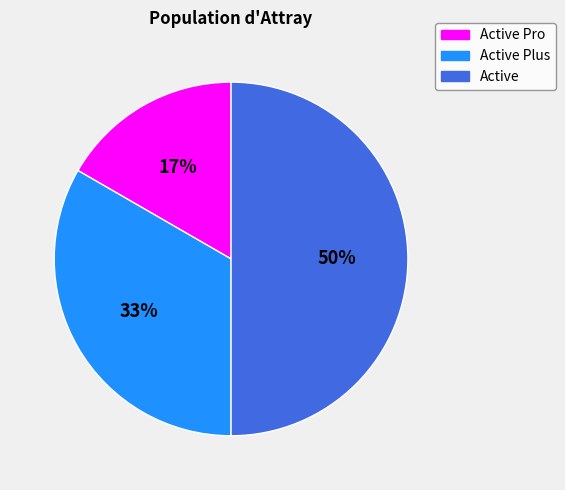

How many slices are in this pie chart?

3